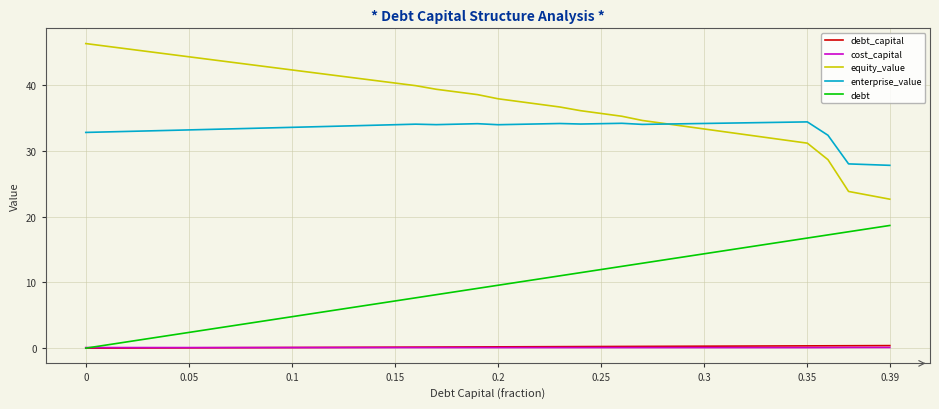

True or false: cost_capital and equity_value intersect in this chart.

False